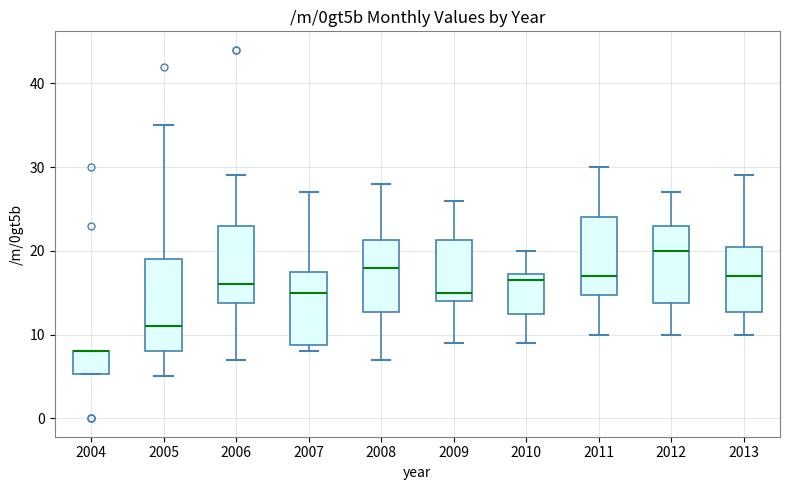

Reading left to right, transcribe this box plot: for each box, give where its median line is, the range the box spans, and where its two whiskers end, as read against the y-axis. The values are not printed on the chart, so give them approximately, as read against the axis.

2004: median 8 (drawn on the box's upper edge), box 5 to 8, whiskers 5 to 8
2005: median 11, box 8 to 19, whiskers 5 to 35
2006: median 16, box 14 to 23, whiskers 7 to 29
2007: median 15, box 9 to 18, whiskers 8 to 27
2008: median 18, box 13 to 21, whiskers 7 to 28
2009: median 15, box 14 to 21, whiskers 9 to 26
2010: median 17 (just below the box's upper edge), box 13 to 17, whiskers 9 to 20
2011: median 17, box 15 to 24, whiskers 10 to 30
2012: median 20, box 14 to 23, whiskers 10 to 27
2013: median 17, box 13 to 21, whiskers 10 to 29